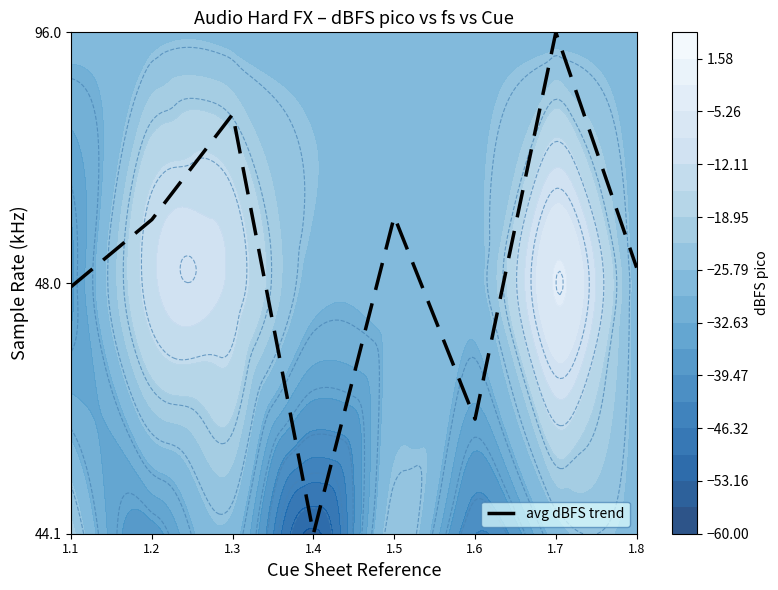

Approximately how many times larger is the value at 1.5 compared to 1.3?

0.8